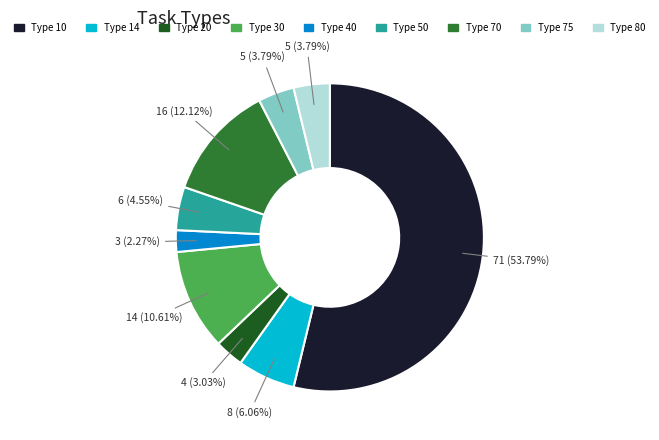

What is the smallest slice in the pie chart?

Type 40